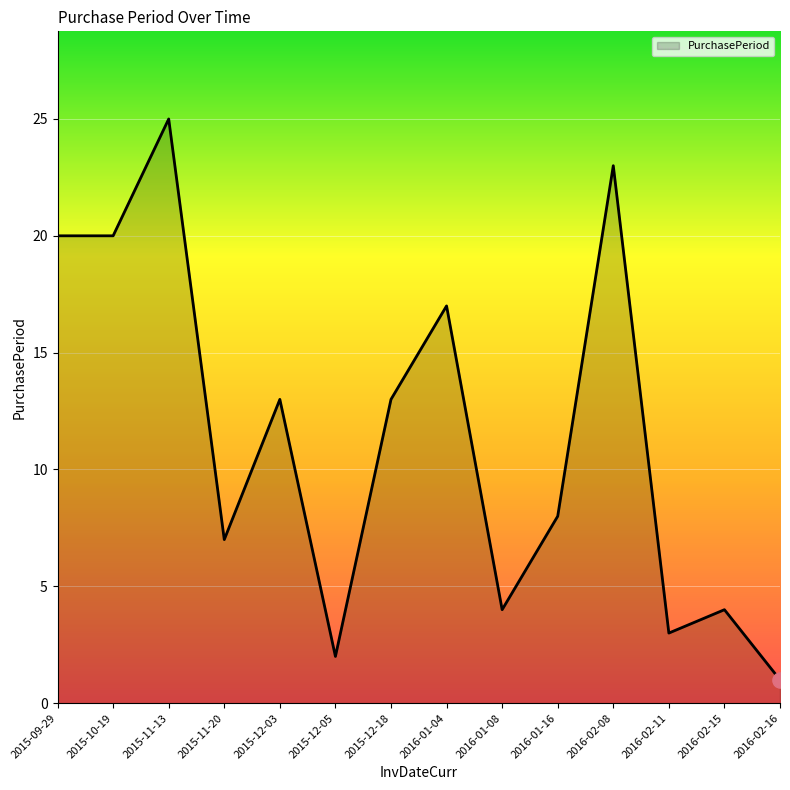

Approximately how many times larger is the value at 2015-12-05 compared to 2015-12-03?

0.2